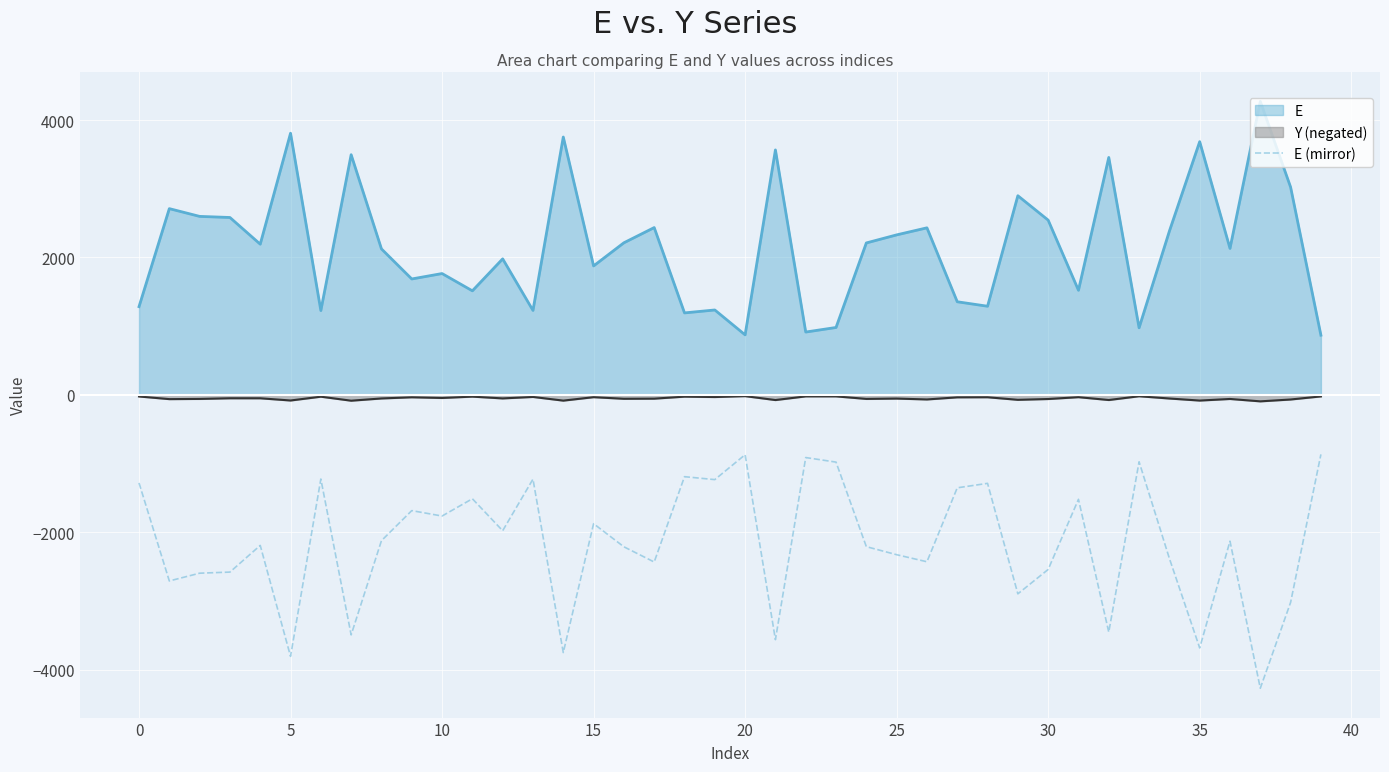

List the series in order of their peak value, lowest first.

E (mirror), Y (negated), E